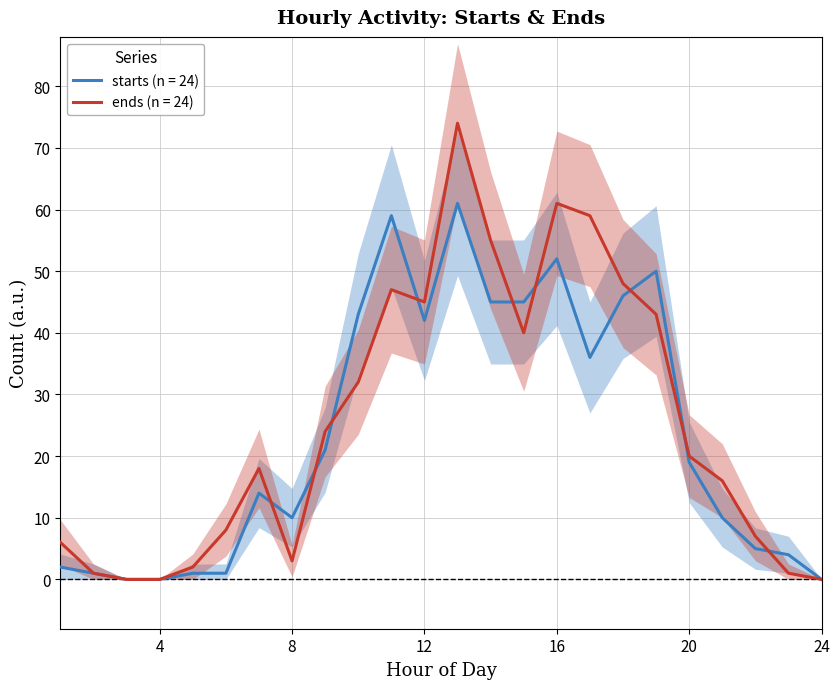

What is the difference between the maximum and minimum values in the ends series?

74